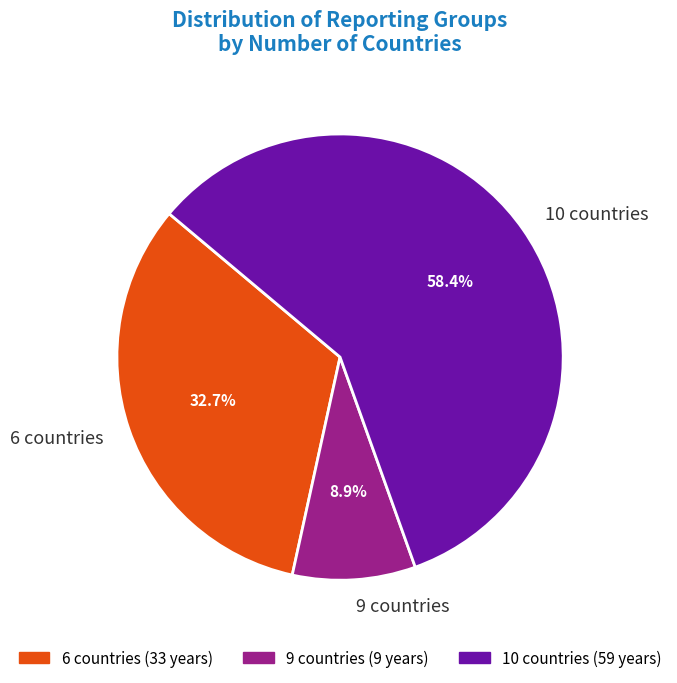

Does 6 countries represent more than half of the total?

No